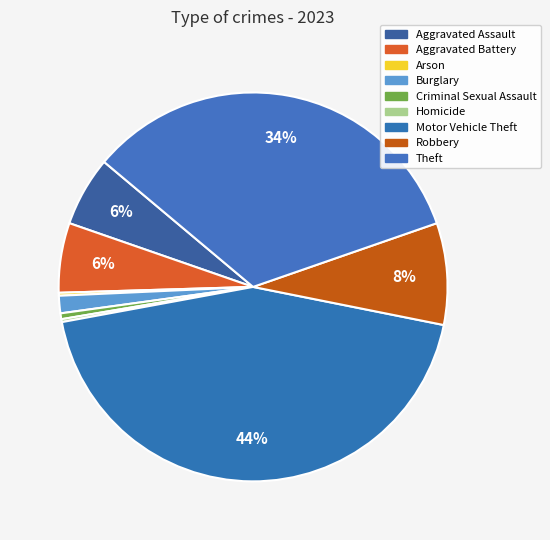

True or false: Theft accounts for 34% of the total.

True